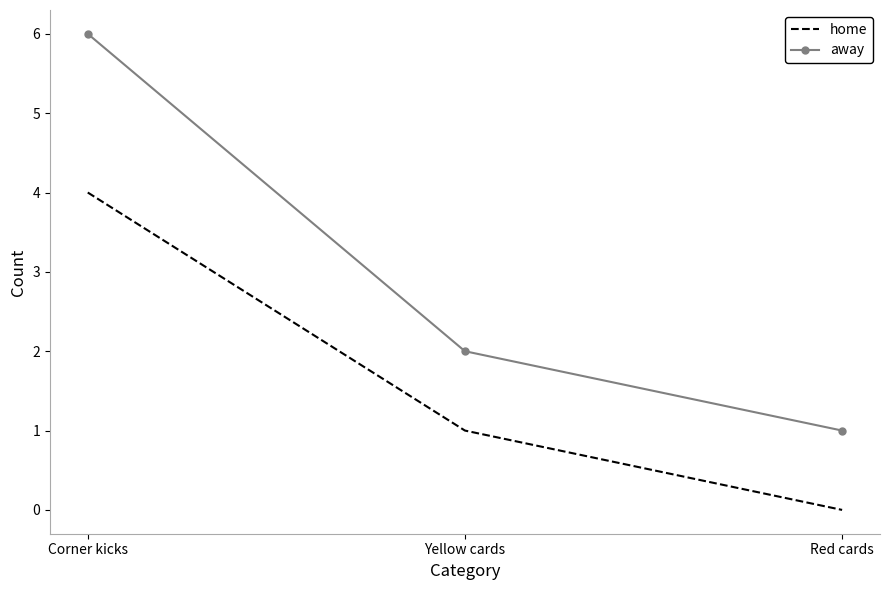

Is it true that away equals 0 at Red cards?

False